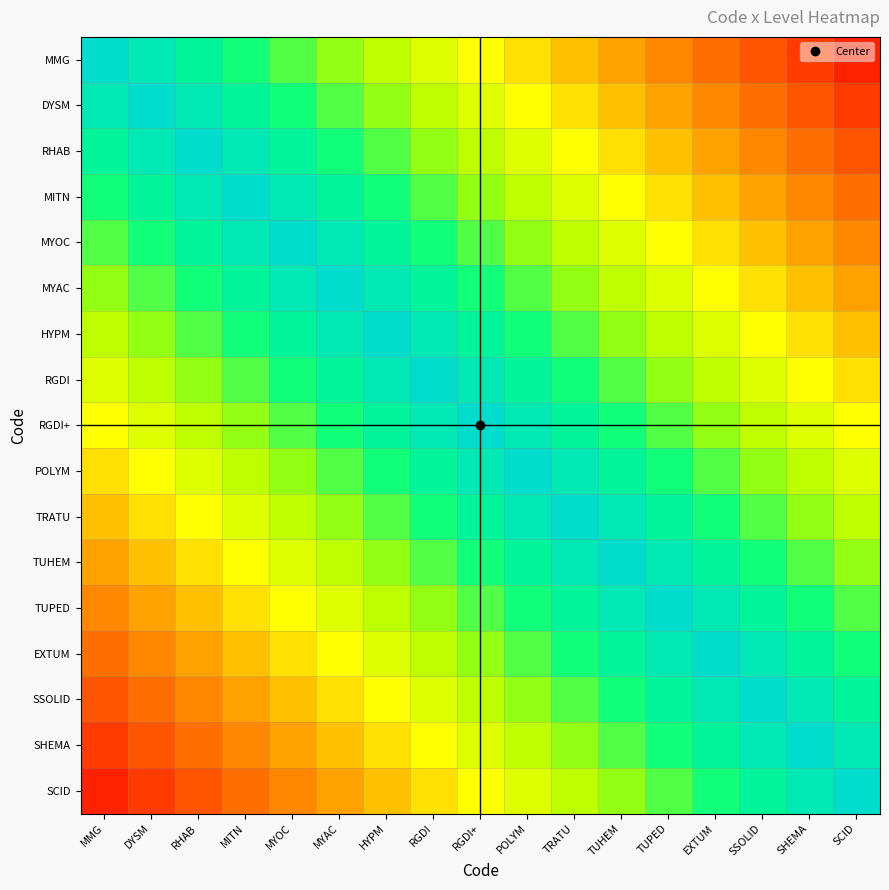

Reading left to right, what are all the values shown in this chart?

MMG: MMG=1.0	DYSM=0.9	RHAB=0.9	MITN=0.8	MYOC=0.8	MYAC=0.7	HYPM=0.6	RGDI=0.6	RGDI+=0.5	POLYM=0.4	TRATU=0.4	TUHEM=0.3	TUPED=0.2	EXTUM=0.2	SSOLID=0.1	SHEMA=0.1	SCID=0.0
DYSM: MMG=0.9	DYSM=1.0	RHAB=0.9	MITN=0.9	MYOC=0.8	MYAC=0.8	HYPM=0.7	RGDI=0.6	RGDI+=0.6	POLYM=0.5	TRATU=0.4	TUHEM=0.4	TUPED=0.3	EXTUM=0.2	SSOLID=0.2	SHEMA=0.1	SCID=0.1
RHAB: MMG=0.9	DYSM=0.9	RHAB=1.0	MITN=0.9	MYOC=0.9	MYAC=0.8	HYPM=0.8	RGDI=0.7	RGDI+=0.6	POLYM=0.6	TRATU=0.5	TUHEM=0.4	TUPED=0.4	EXTUM=0.3	SSOLID=0.2	SHEMA=0.2	SCID=0.1
MITN: MMG=0.8	DYSM=0.9	RHAB=0.9	MITN=1.0	MYOC=0.9	MYAC=0.9	HYPM=0.8	RGDI=0.8	RGDI+=0.7	POLYM=0.6	TRATU=0.6	TUHEM=0.5	TUPED=0.4	EXTUM=0.4	SSOLID=0.3	SHEMA=0.2	SCID=0.2
MYOC: MMG=0.8	DYSM=0.8	RHAB=0.9	MITN=0.9	MYOC=1.0	MYAC=0.9	HYPM=0.9	RGDI=0.8	RGDI+=0.8	POLYM=0.7	TRATU=0.6	TUHEM=0.6	TUPED=0.5	EXTUM=0.4	SSOLID=0.4	SHEMA=0.3	SCID=0.2
MYAC: MMG=0.7	DYSM=0.8	RHAB=0.8	MITN=0.9	MYOC=0.9	MYAC=1.0	HYPM=0.9	RGDI=0.9	RGDI+=0.8	POLYM=0.8	TRATU=0.7	TUHEM=0.6	TUPED=0.6	EXTUM=0.5	SSOLID=0.4	SHEMA=0.4	SCID=0.3
HYPM: MMG=0.6	DYSM=0.7	RHAB=0.8	MITN=0.8	MYOC=0.9	MYAC=0.9	HYPM=1.0	RGDI=0.9	RGDI+=0.9	POLYM=0.8	TRATU=0.8	TUHEM=0.7	TUPED=0.6	EXTUM=0.6	SSOLID=0.5	SHEMA=0.4	SCID=0.4
RGDI: MMG=0.6	DYSM=0.6	RHAB=0.7	MITN=0.8	MYOC=0.8	MYAC=0.9	HYPM=0.9	RGDI=1.0	RGDI+=0.9	POLYM=0.9	TRATU=0.8	TUHEM=0.8	TUPED=0.7	EXTUM=0.6	SSOLID=0.6	SHEMA=0.5	SCID=0.4
RGDI+: MMG=0.5	DYSM=0.6	RHAB=0.6	MITN=0.7	MYOC=0.8	MYAC=0.8	HYPM=0.9	RGDI=0.9	RGDI+=1.0	POLYM=0.9	TRATU=0.9	TUHEM=0.8	TUPED=0.8	EXTUM=0.7	SSOLID=0.6	SHEMA=0.6	SCID=0.5
POLYM: MMG=0.4	DYSM=0.5	RHAB=0.6	MITN=0.6	MYOC=0.7	MYAC=0.8	HYPM=0.8	RGDI=0.9	RGDI+=0.9	POLYM=1.0	TRATU=0.9	TUHEM=0.9	TUPED=0.8	EXTUM=0.8	SSOLID=0.7	SHEMA=0.6	SCID=0.6
TRATU: MMG=0.4	DYSM=0.4	RHAB=0.5	MITN=0.6	MYOC=0.6	MYAC=0.7	HYPM=0.8	RGDI=0.8	RGDI+=0.9	POLYM=0.9	TRATU=1.0	TUHEM=0.9	TUPED=0.9	EXTUM=0.8	SSOLID=0.8	SHEMA=0.7	SCID=0.6
TUHEM: MMG=0.3	DYSM=0.4	RHAB=0.4	MITN=0.5	MYOC=0.6	MYAC=0.6	HYPM=0.7	RGDI=0.8	RGDI+=0.8	POLYM=0.9	TRATU=0.9	TUHEM=1.0	TUPED=0.9	EXTUM=0.9	SSOLID=0.8	SHEMA=0.8	SCID=0.7
TUPED: MMG=0.2	DYSM=0.3	RHAB=0.4	MITN=0.4	MYOC=0.5	MYAC=0.6	HYPM=0.6	RGDI=0.7	RGDI+=0.8	POLYM=0.8	TRATU=0.9	TUHEM=0.9	TUPED=1.0	EXTUM=0.9	SSOLID=0.9	SHEMA=0.8	SCID=0.8
EXTUM: MMG=0.2	DYSM=0.2	RHAB=0.3	MITN=0.4	MYOC=0.4	MYAC=0.5	HYPM=0.6	RGDI=0.6	RGDI+=0.7	POLYM=0.8	TRATU=0.8	TUHEM=0.9	TUPED=0.9	EXTUM=1.0	SSOLID=0.9	SHEMA=0.9	SCID=0.8
SSOLID: MMG=0.1	DYSM=0.2	RHAB=0.2	MITN=0.3	MYOC=0.4	MYAC=0.4	HYPM=0.5	RGDI=0.6	RGDI+=0.6	POLYM=0.7	TRATU=0.8	TUHEM=0.8	TUPED=0.9	EXTUM=0.9	SSOLID=1.0	SHEMA=0.9	SCID=0.9
SHEMA: MMG=0.1	DYSM=0.1	RHAB=0.2	MITN=0.2	MYOC=0.3	MYAC=0.4	HYPM=0.4	RGDI=0.5	RGDI+=0.6	POLYM=0.6	TRATU=0.7	TUHEM=0.8	TUPED=0.8	EXTUM=0.9	SSOLID=0.9	SHEMA=1.0	SCID=0.9
SCID: MMG=0.0	DYSM=0.1	RHAB=0.1	MITN=0.2	MYOC=0.2	MYAC=0.3	HYPM=0.4	RGDI=0.4	RGDI+=0.5	POLYM=0.6	TRATU=0.6	TUHEM=0.7	TUPED=0.8	EXTUM=0.8	SSOLID=0.9	SHEMA=0.9	SCID=1.0